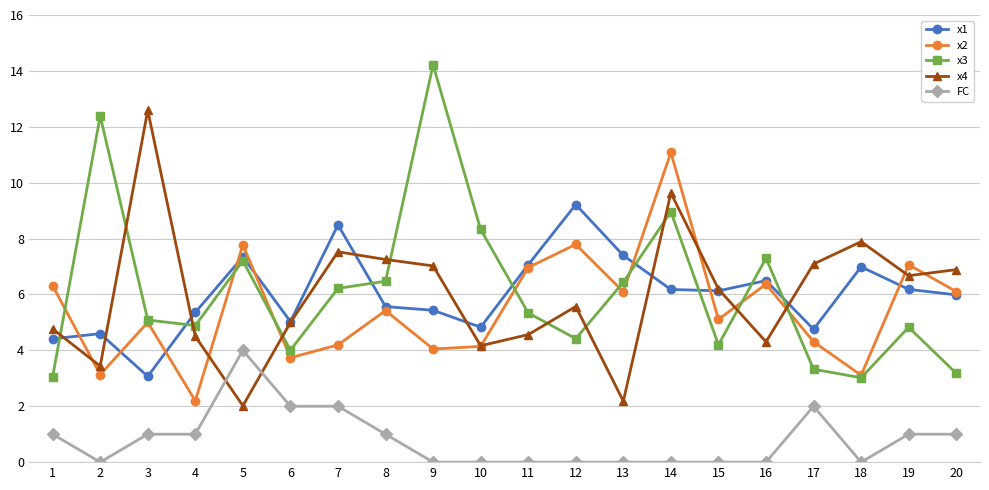

At which category is the sum across all series the highest?

14